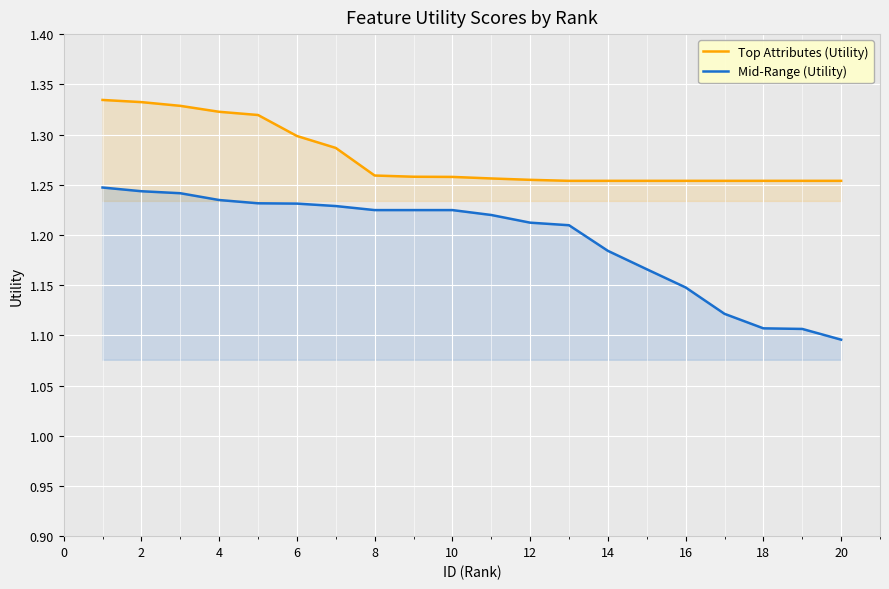

Which series has the largest range (max minus min)?

Mid-Range (Utility)